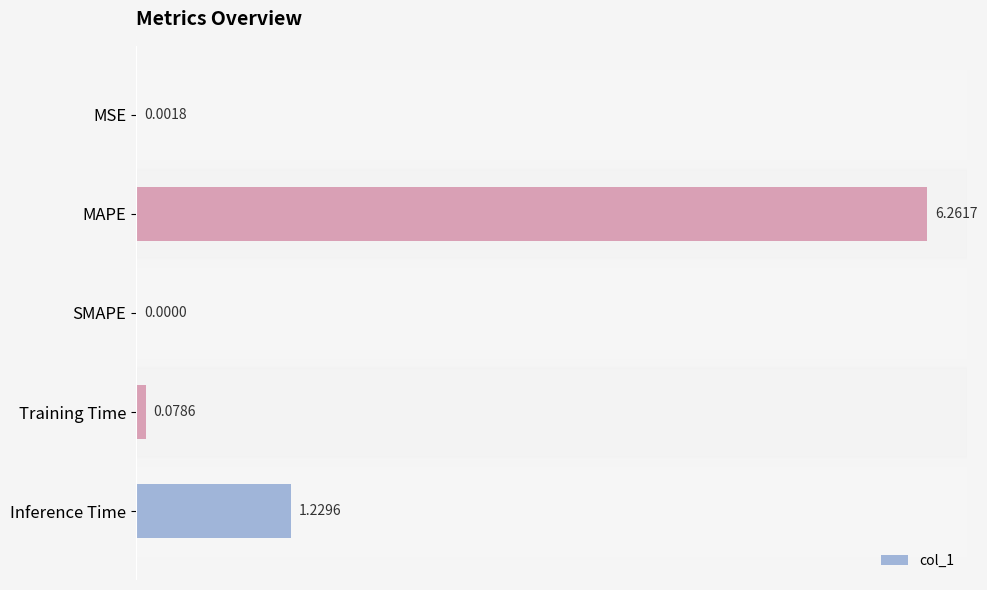

At which category does the chart reach its peak across all series?

MAPE